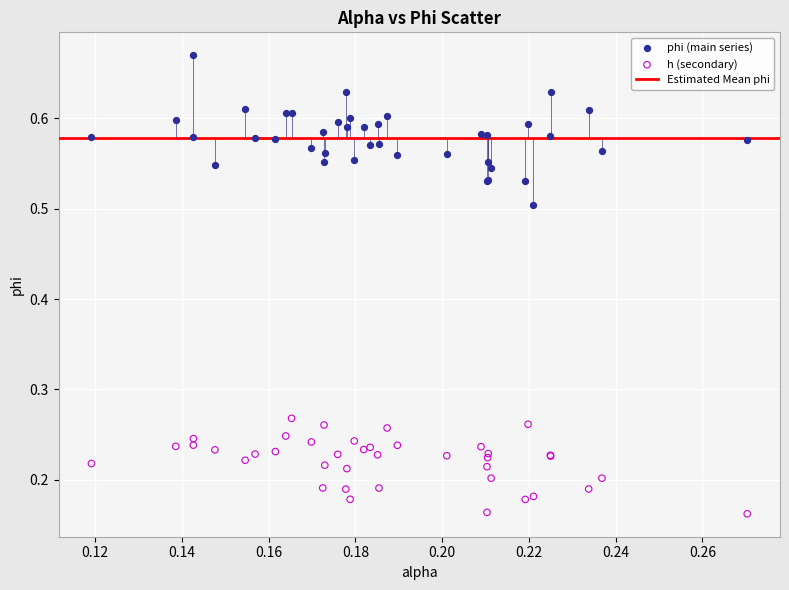

Which series contains the highest Y value?

phi (main series)